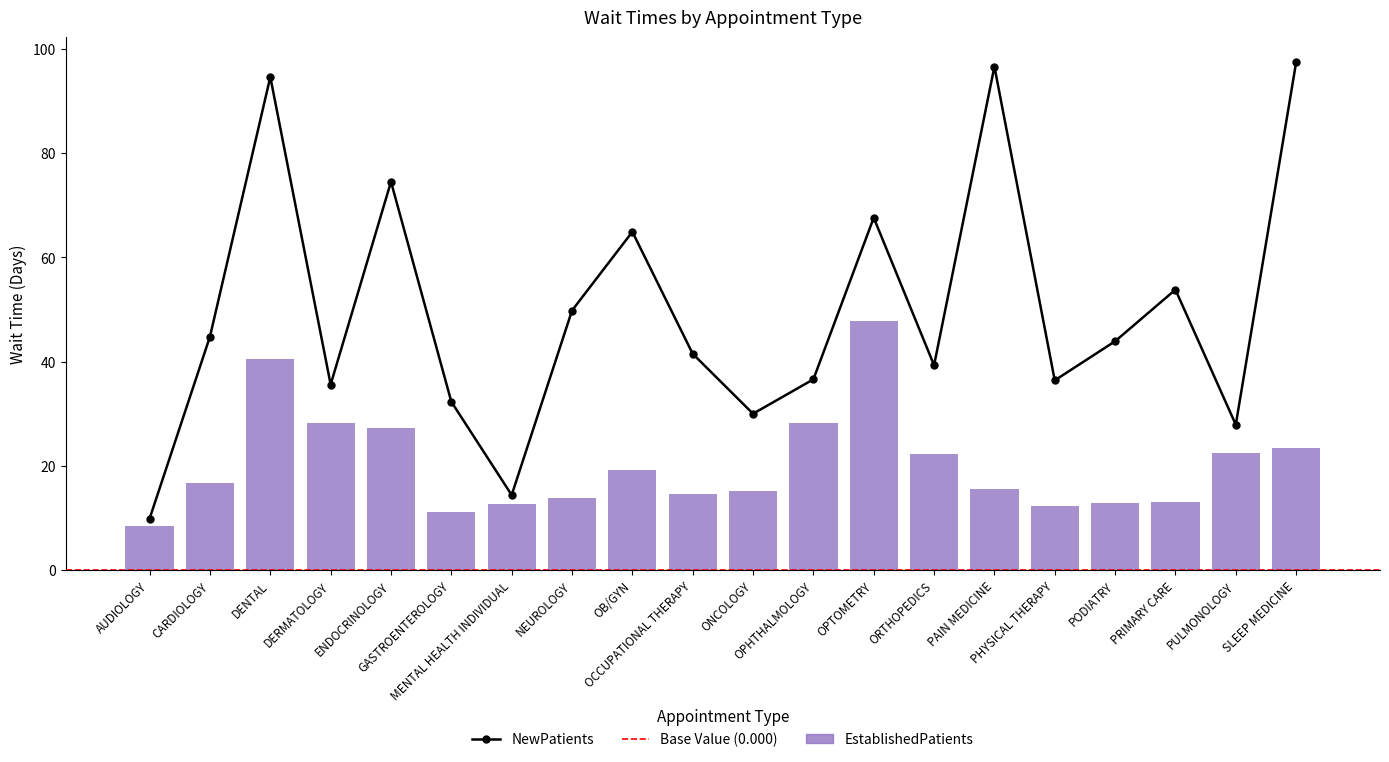

What is the difference between the maximum and minimum values in the EstablishedPatients series?

39.3